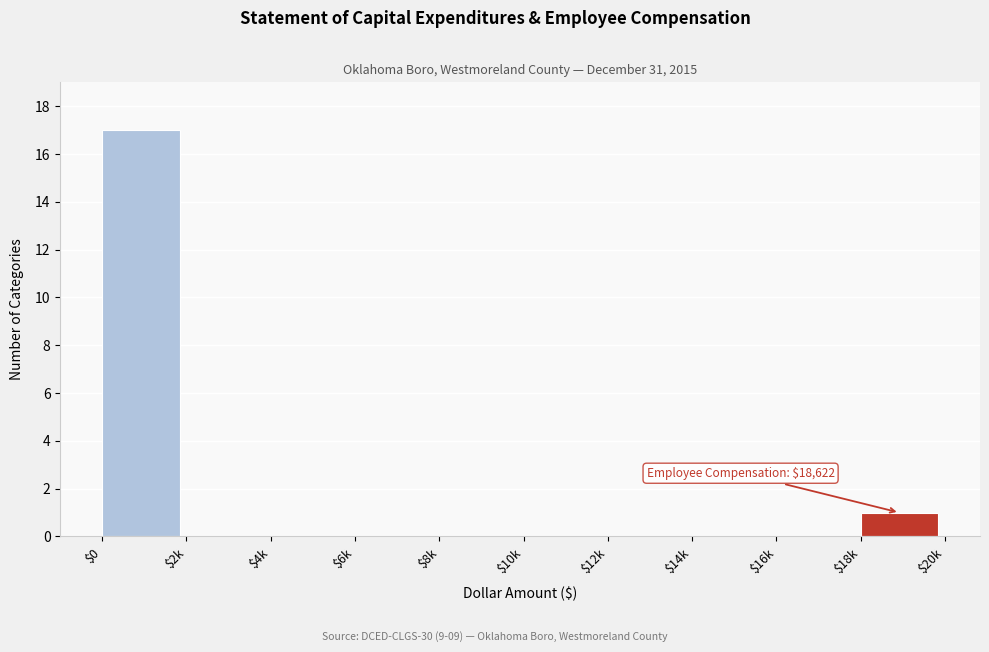

Which category has the highest value across all series?

$0